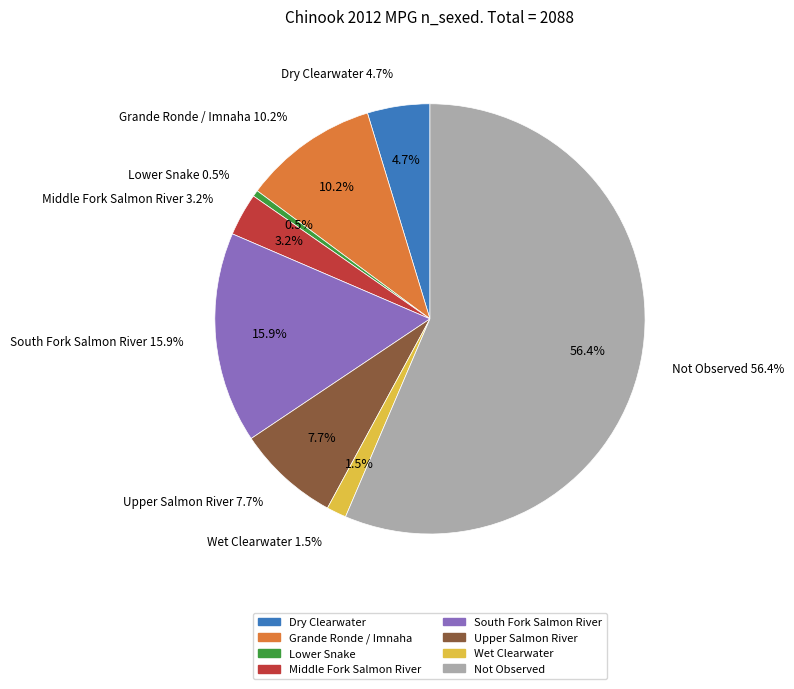

To the nearest percent, what percentage of the pie is Grande Ronde / Imnaha?

10%